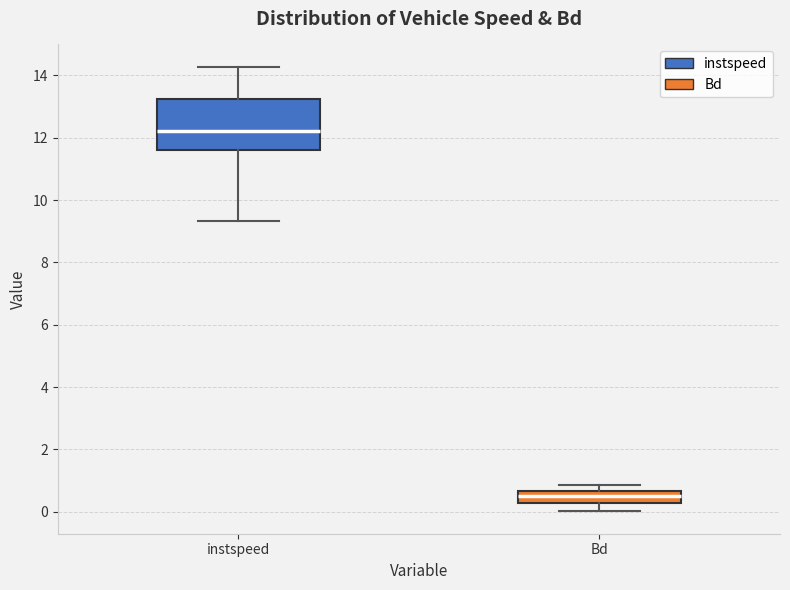

Reading left to right, read every box against the y-axis: the position of its median line, the range the box covers, and the ends of its whiskers. The values are not printed on the chart, so give them approximately, as read against the axis.

instspeed: median 12.2, box 11.6 to 13.2, whiskers 9.4 to 14.2
Bd: median 0.6 (inside the box), box 0.2 to 0.6, whiskers 0.0 to 0.8